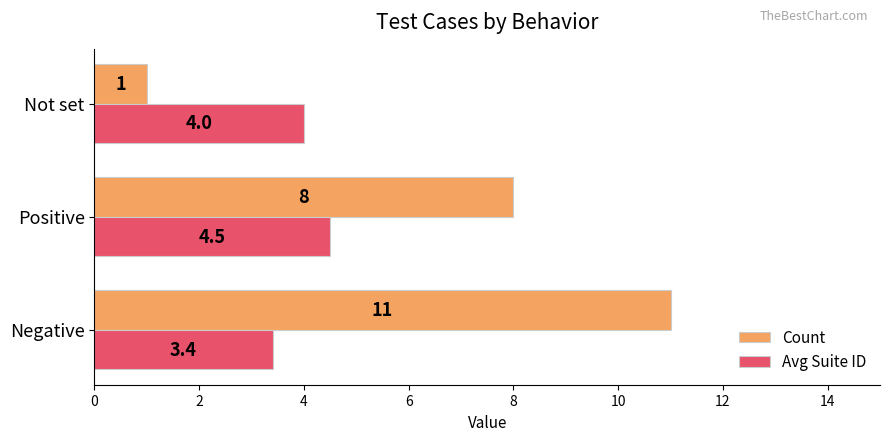

What are all the series names shown in the legend?

Count, Avg Suite ID